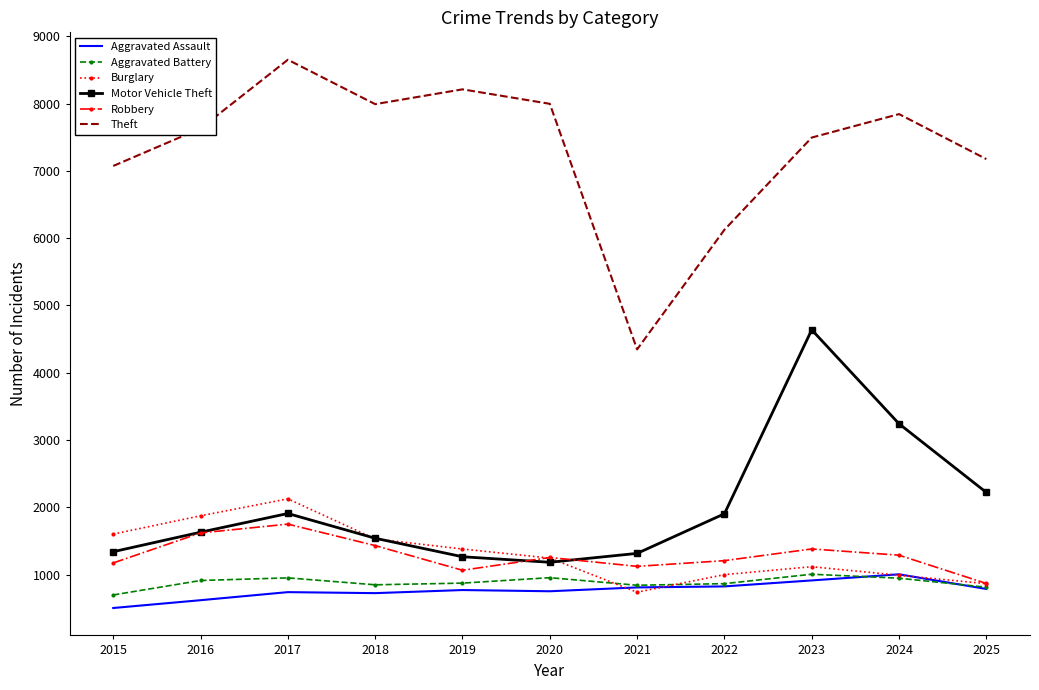

Which series has the widest spread of values?

Theft